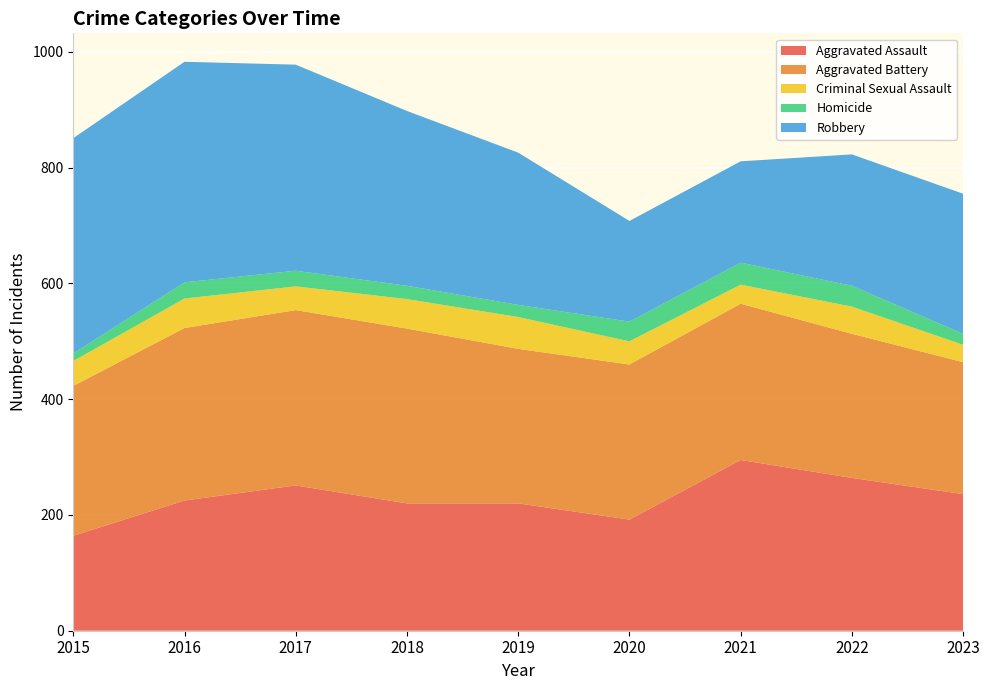

Reading left to right, list all the values displayed in this chart.

Aggravated Assault: 164	225	251	220	220	192	295	264	236
Aggravated Battery: 259	298	303	302	267	268	270	249	228
Criminal Sexual Assault: 43	51	41	51	55	40	33	47	30
Homicide: 13	28	27	23	21	34	38	36	19
Robbery: 372	381	356	302	263	174	175	227	242